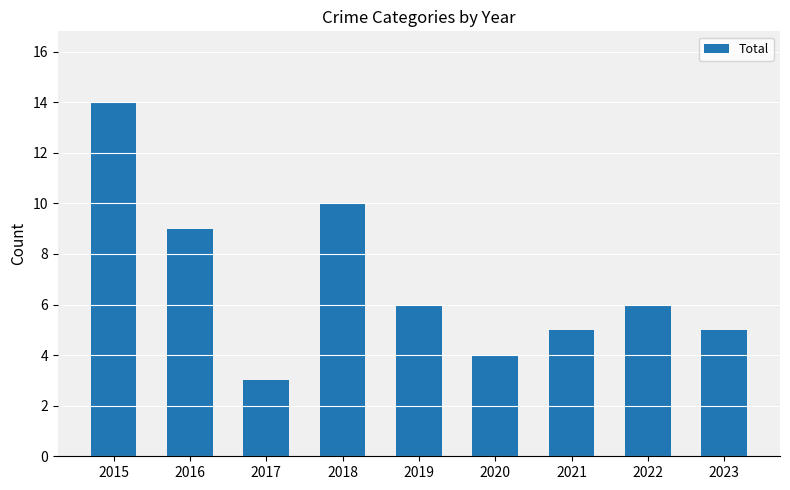

What is the value of the 2nd bar from the left?

9